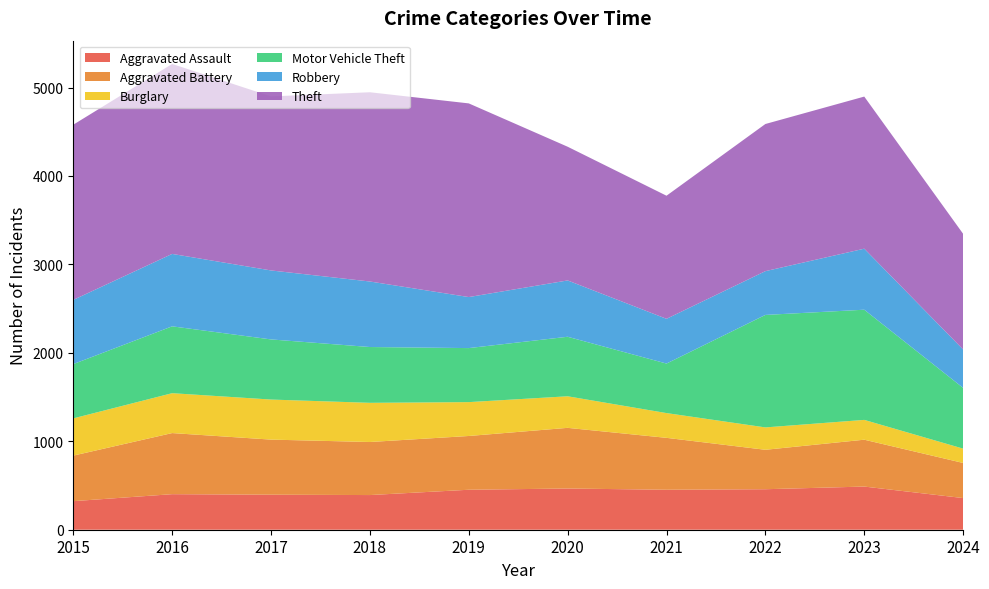

Reading left to right, transcribe all the data shown in this chart.

Aggravated Assault: 323	402	396	392	452	466	452	458	488	358
Aggravated Battery: 515	691	623	600	608	686	587	446	530	397
Burglary: 421	451	453	443	383	357	280	253	224	162
Motor Vehicle Theft: 614	756	680	631	611	673	560	1272	1246	687
Robbery: 726	819	780	741	577	637	506	495	690	434
Theft: 1981	2148	1968	2140	2190	1512	1392	1664	1720	1308